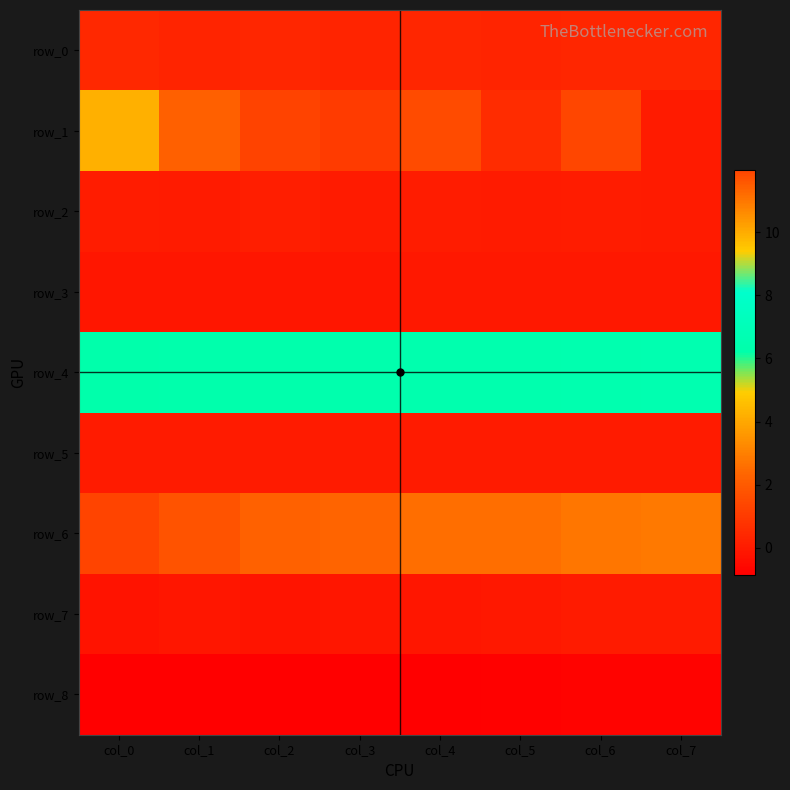

Rank the series by their maximum value, from highest to lowest.

row_6, row_4, row_1, row_0, row_2, row_5, row_7, row_3, row_8